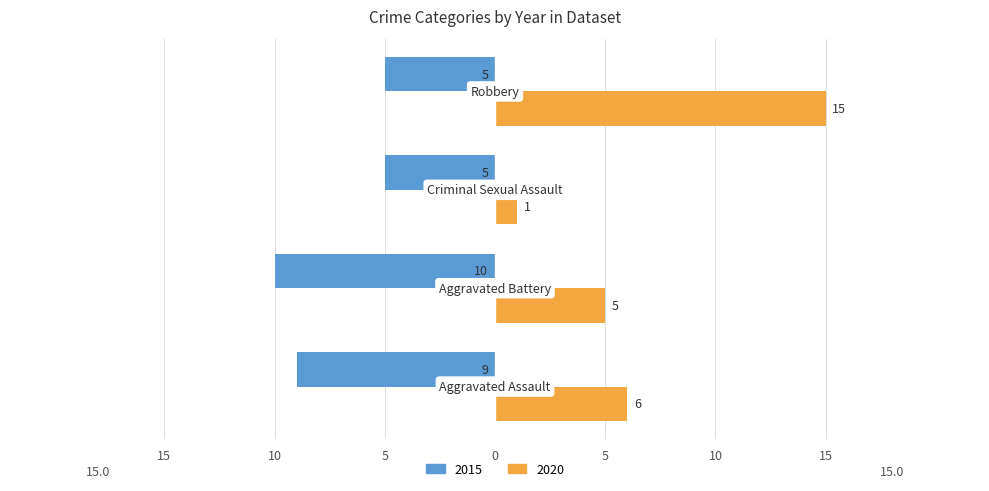

Reading right to left, what are all the values shown in this chart?

2015: Robbery=-5	Criminal Sexual Assault=-5	Aggravated Battery=-10	Aggravated Assault=-9
2020: Robbery=15	Criminal Sexual Assault=1	Aggravated Battery=5	Aggravated Assault=6